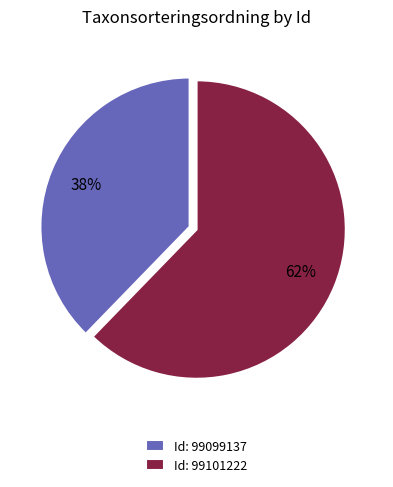

To the nearest percent, what portion does Id: 99101222 represent?

62%